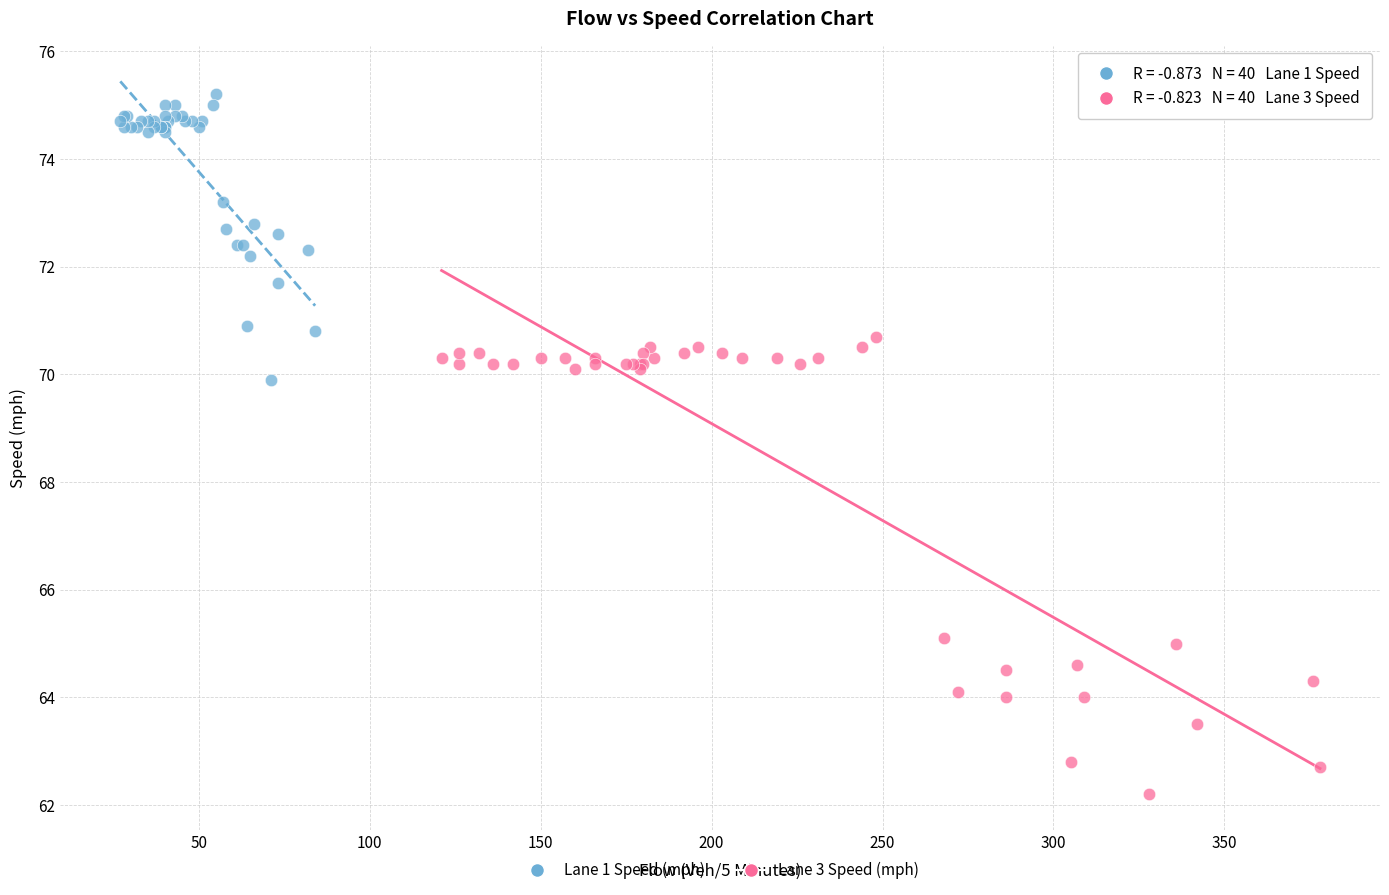

Which series reaches the maximum Y coordinate?

Lane 1 Speed (mph)